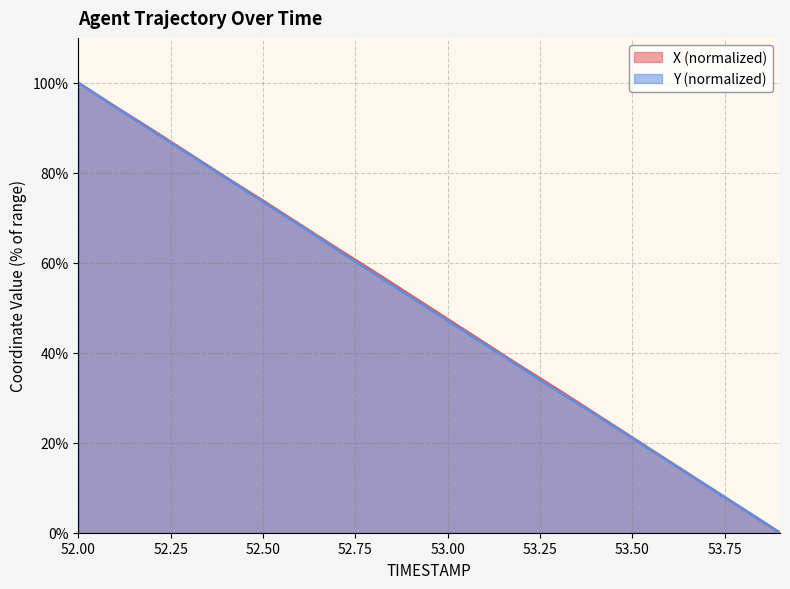

Which series has the widest spread of values?

X